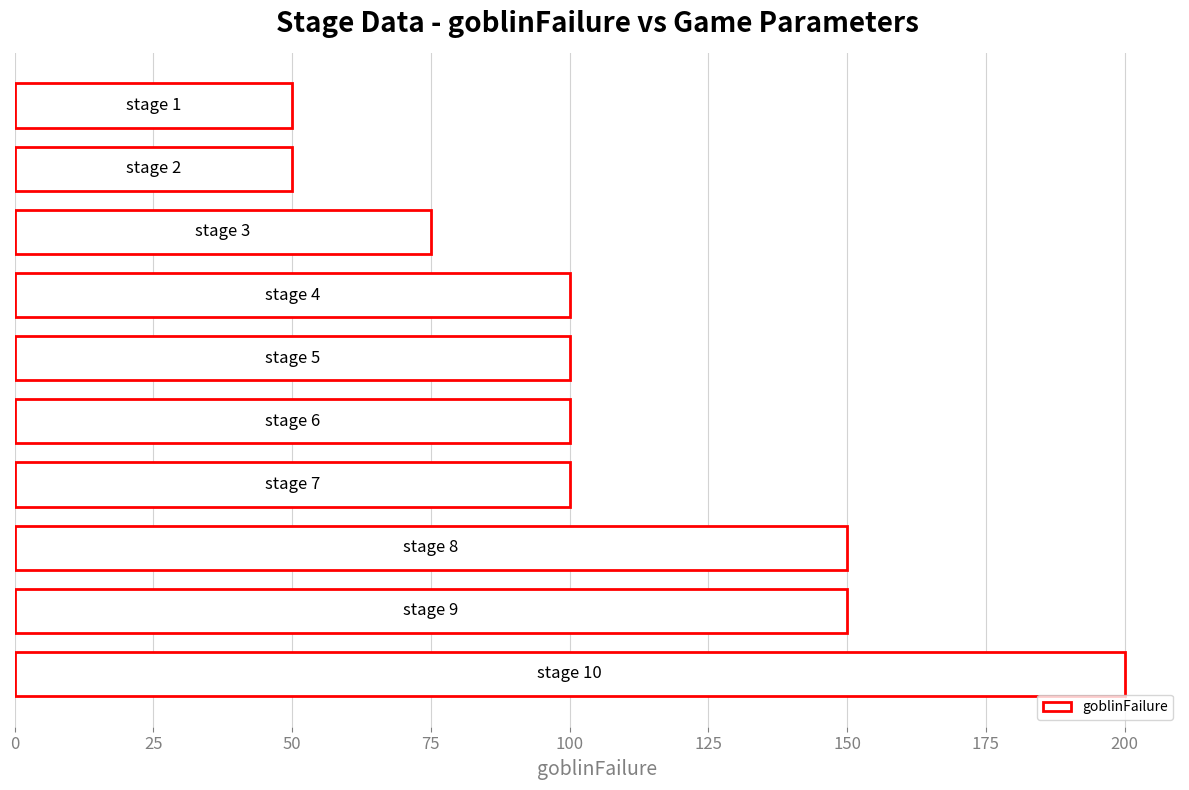

What is the difference between the second highest and minimum values?

100